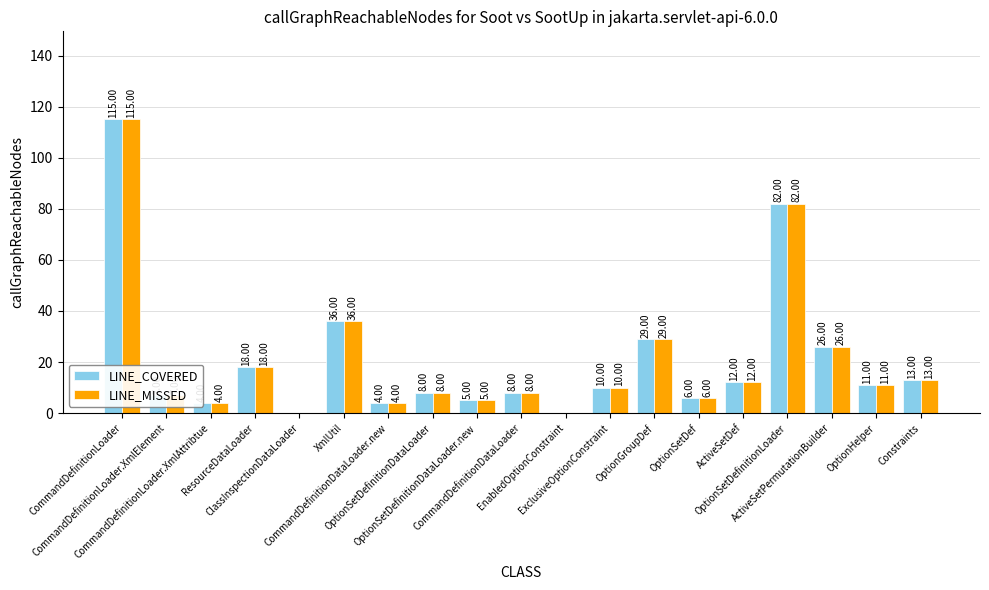

What is the sum of all LINE_COVERED values?

394